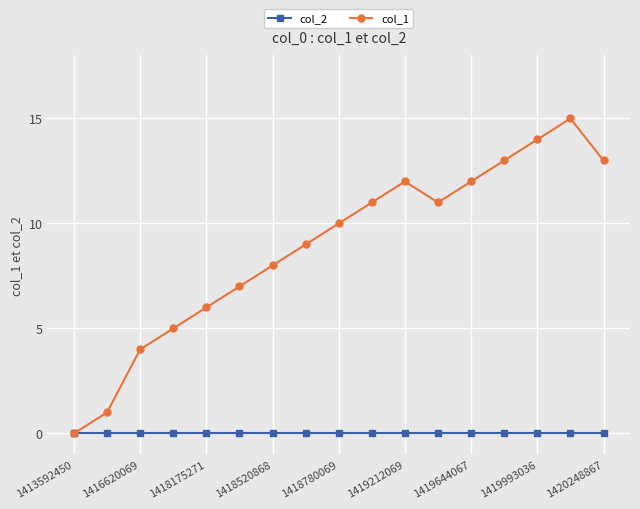

Which series has the largest total across all categories?

col_1